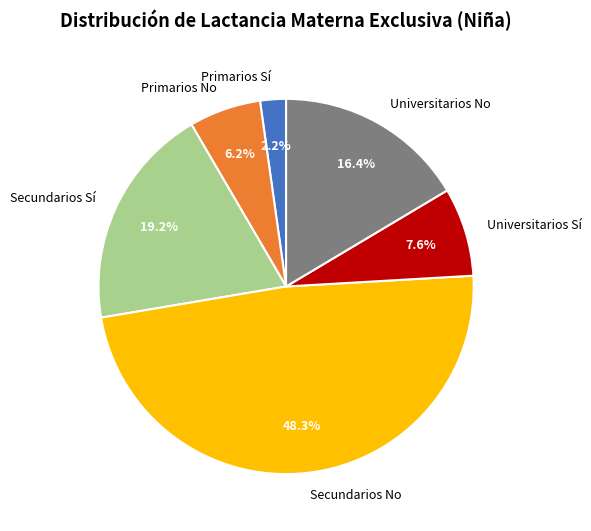

What is the ratio of the value at Primarios No to the value at Universitarios No?

0.4